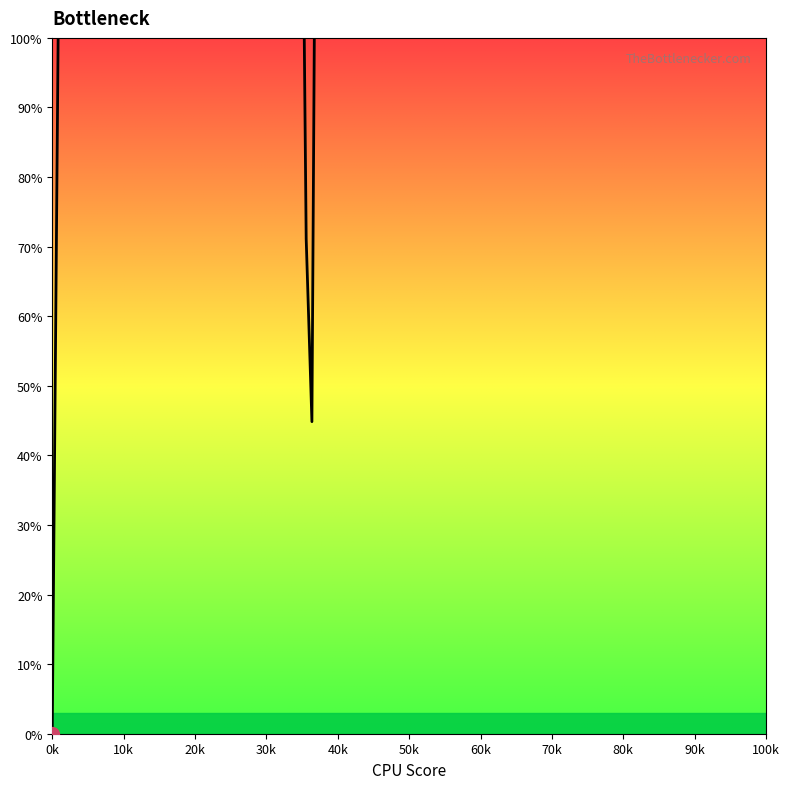

Reading right to left, what are all the values shown in this chart?

10000.0	8757.2	7278.7	5619.7	4201.5	3041.6	1960.6	1222.3	713.2	349.4	173.2	71.1	44.8	130.6	189.5	259.7	297.3	300.0	347.4	373.9	456.1	691.0	738.7	776.7	769.6	725.8	654.2	592.0	564.5	573.4	568.7	596.9	566.6	572.5	551.7	559.9	453.3	282.3	149.0	0.0